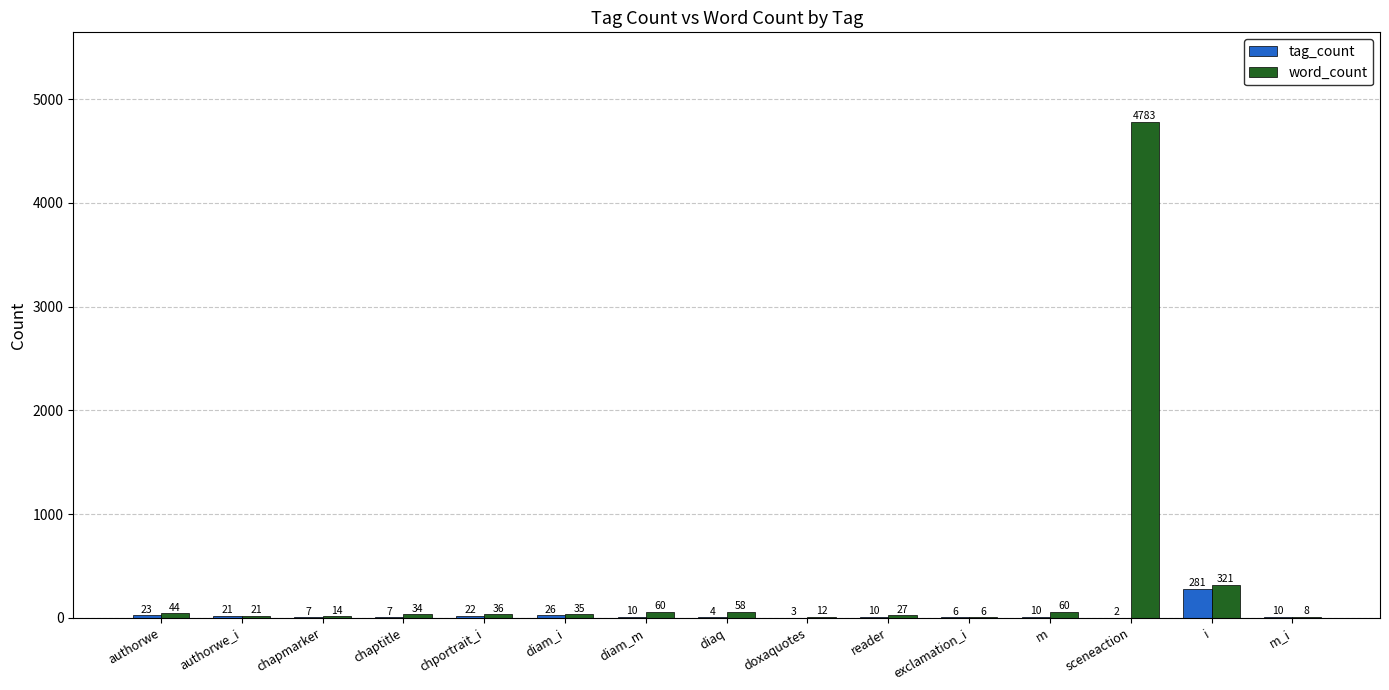

How many groups of bars are there?

15